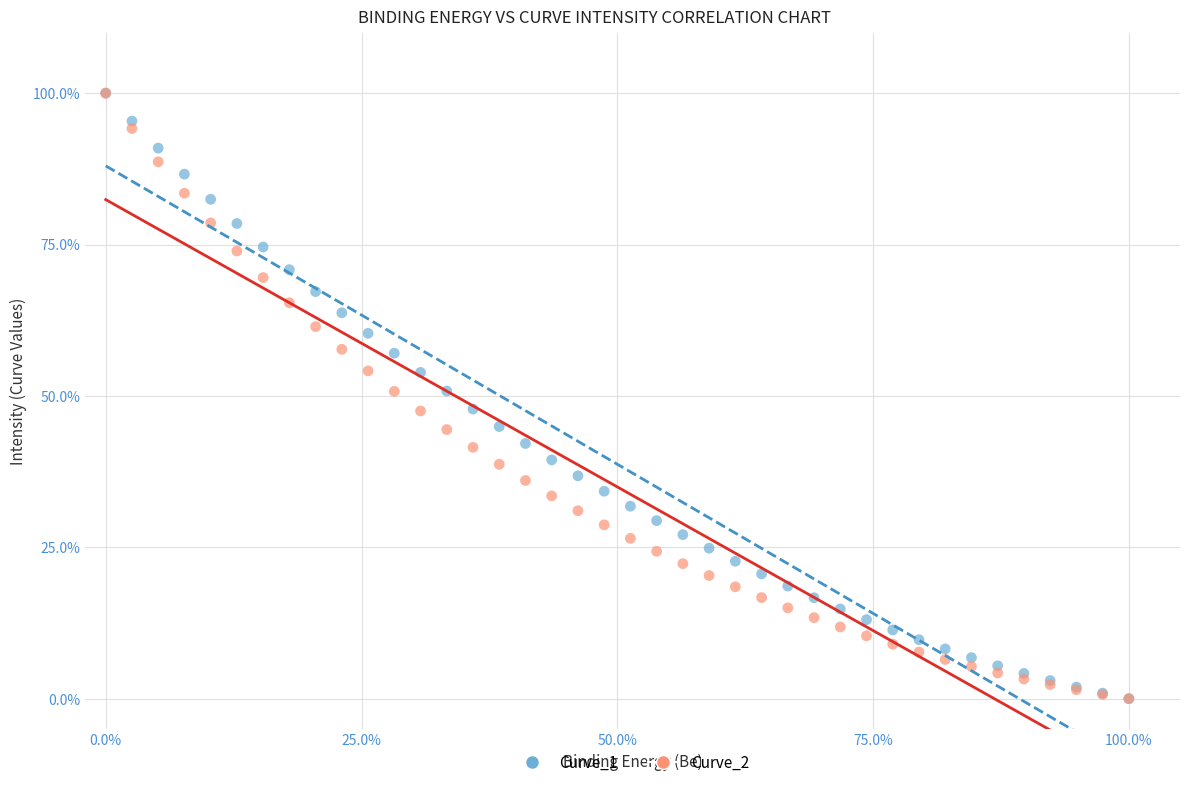

What are all the series names shown in the legend?

Curve_1, Curve_2